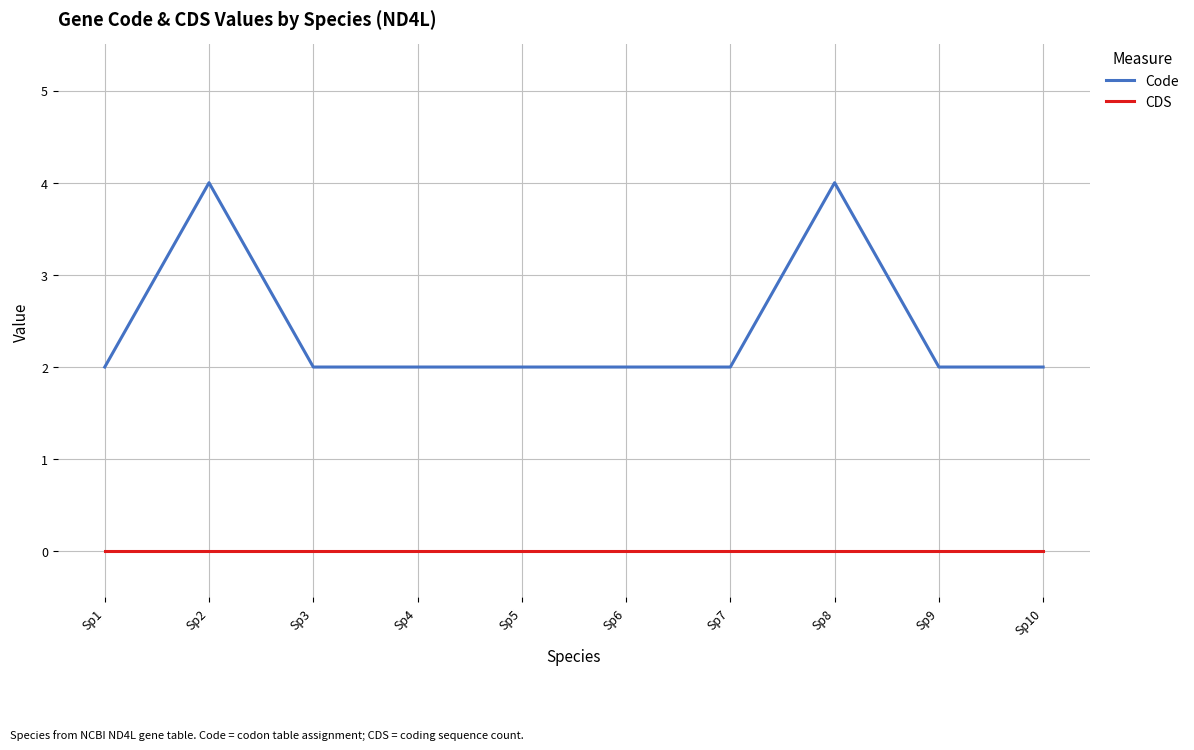

Reading left to right, list all the values displayed in this chart.

Code: Sp1=2	Sp2=4	Sp3=2	Sp4=2	Sp5=2	Sp6=2	Sp7=2	Sp8=4	Sp9=2	Sp10=2
CDS: Sp1=0	Sp2=0	Sp3=0	Sp4=0	Sp5=0	Sp6=0	Sp7=0	Sp8=0	Sp9=0	Sp10=0